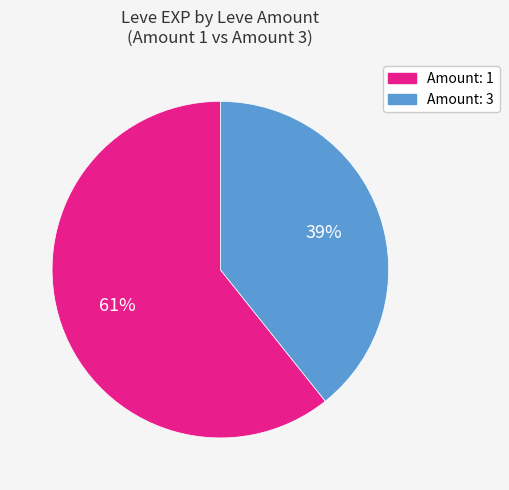

Is there a majority slice in this chart?

Yes